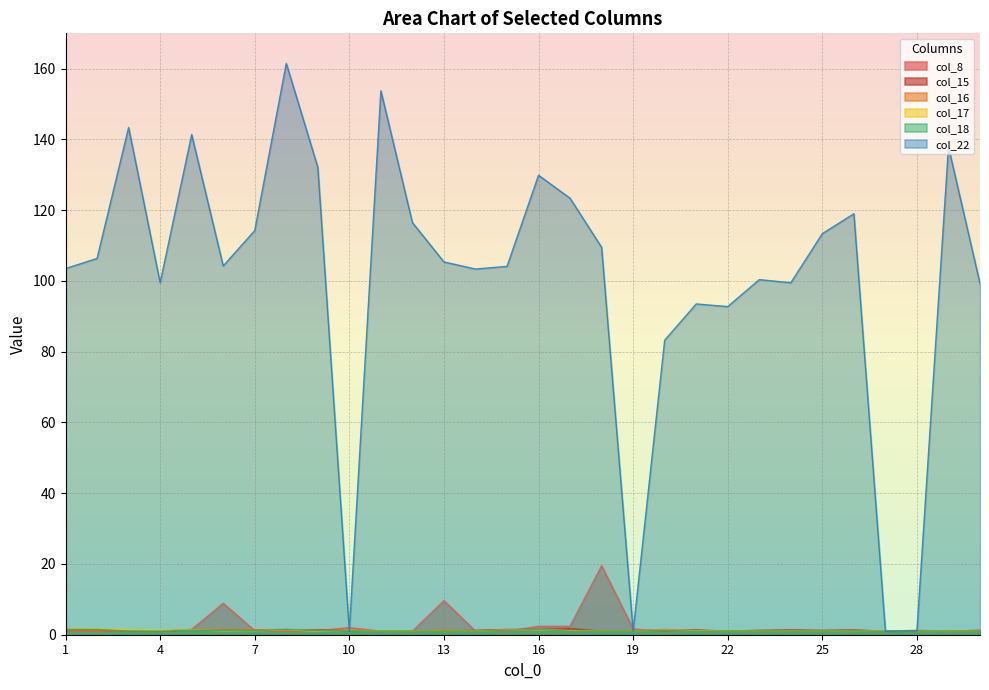

At which label does col_22 first exceed 105?

2